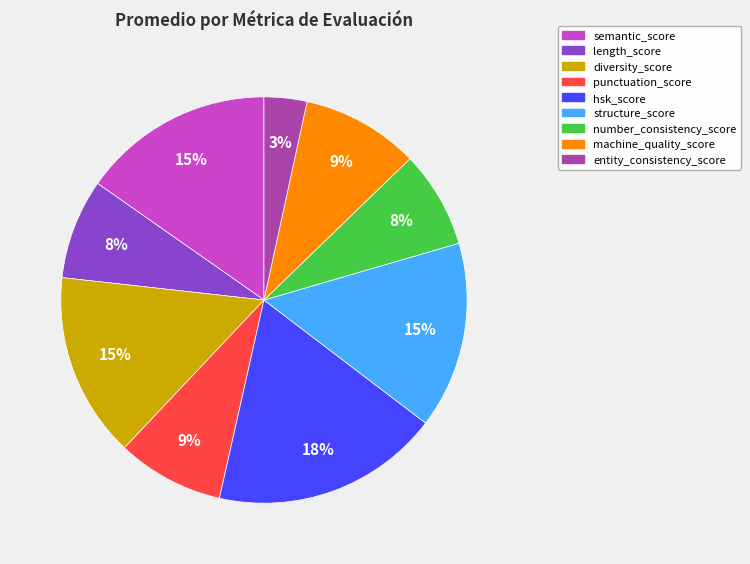

To the nearest percent, what percentage of the pie is diversity_score?

15%